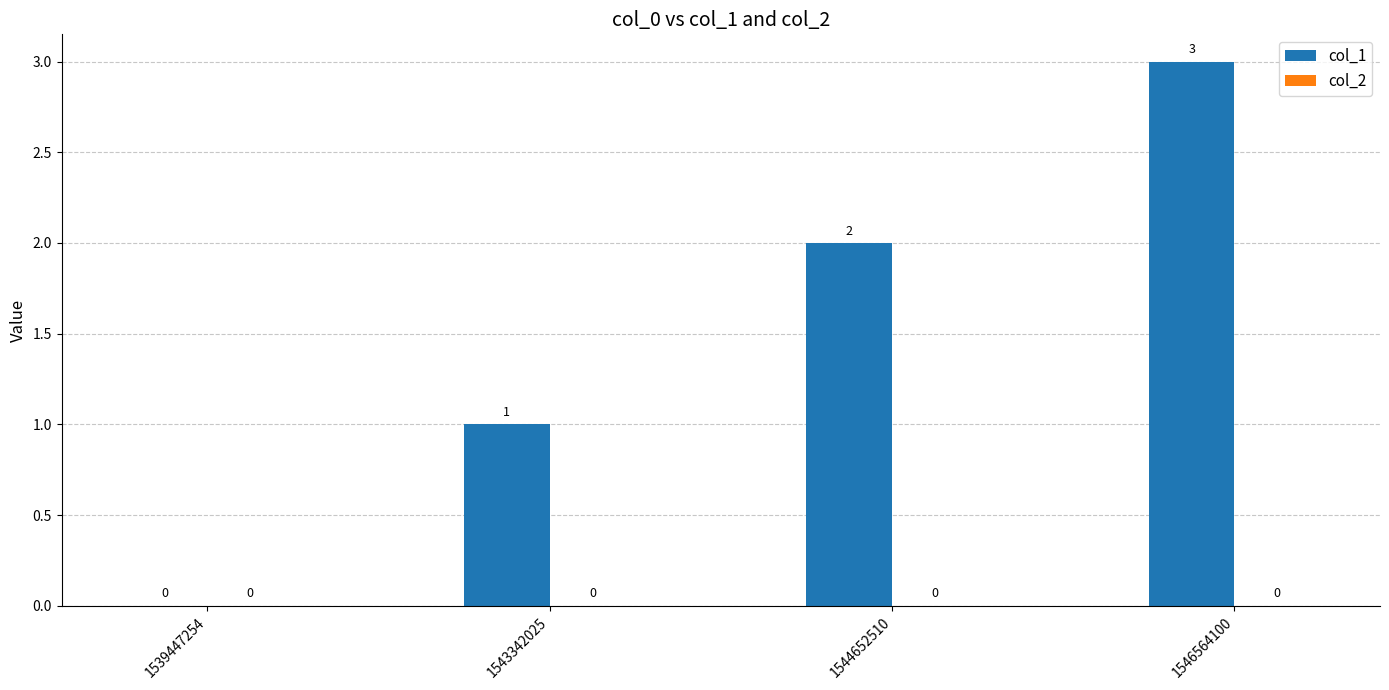

Count the number of categories in the chart.

4